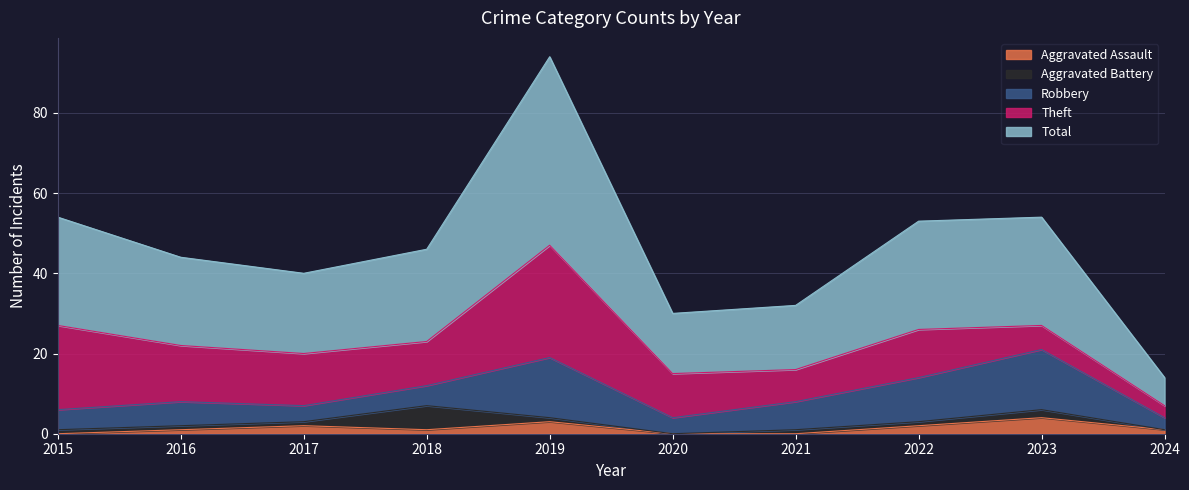

How many lines are shown in the chart?

5